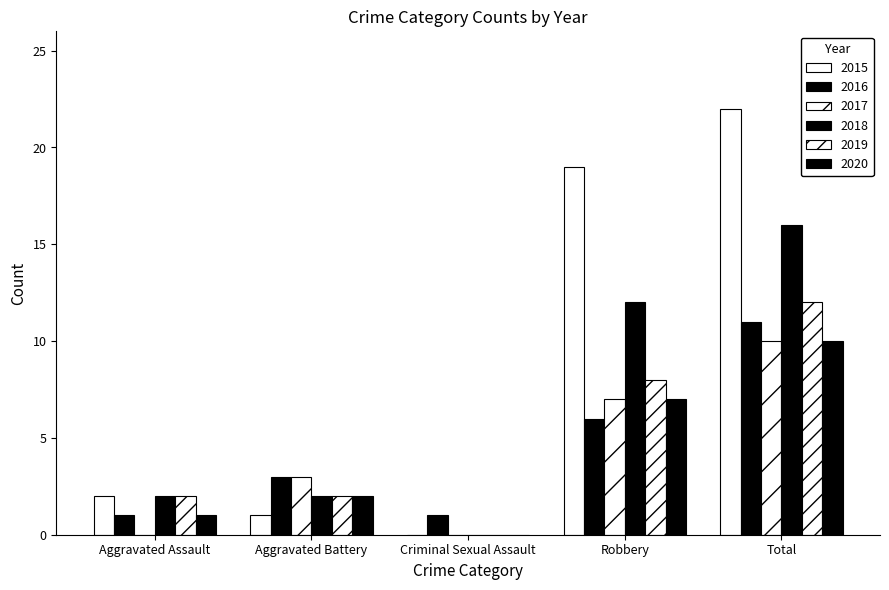

Rank the categories by 2019 value from highest to lowest.

Total, Robbery, Aggravated Assault, Aggravated Battery, Criminal Sexual Assault